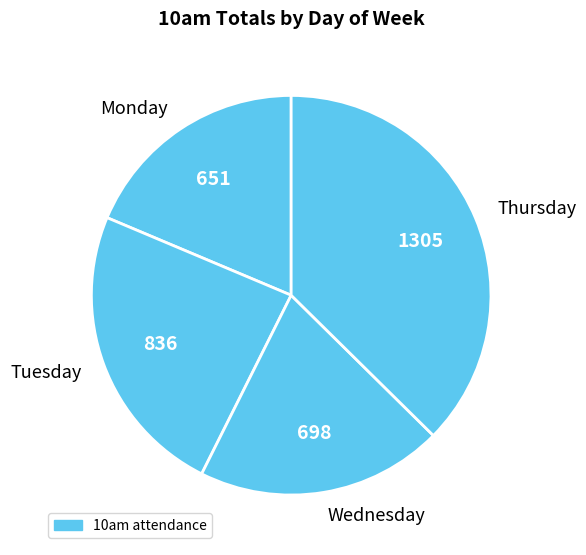

Is there a majority slice in this chart?

No